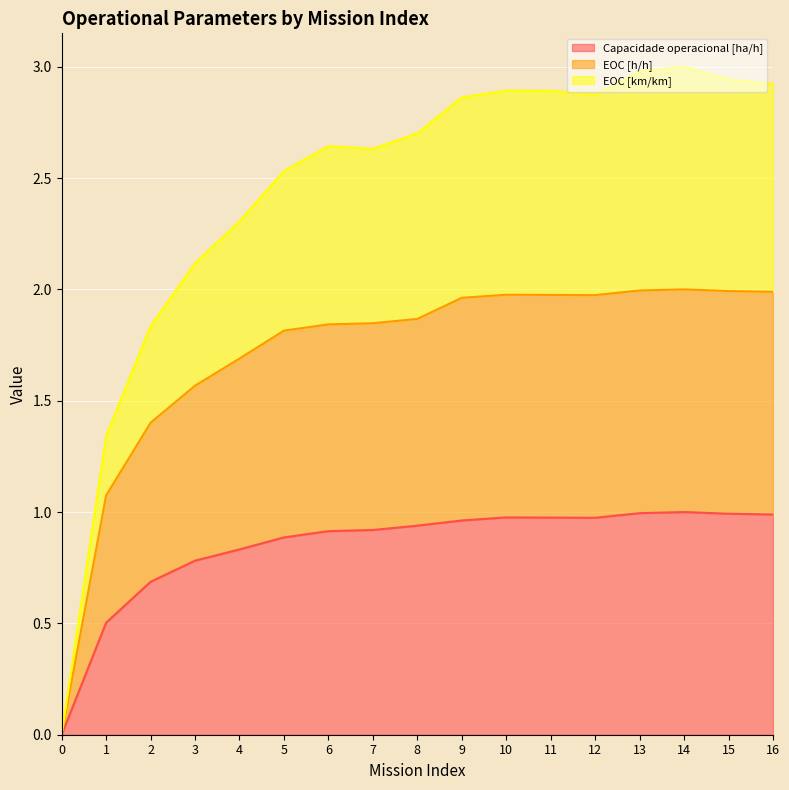

What is the sum of all Capacidade operacional [ha/h] values?

14.3